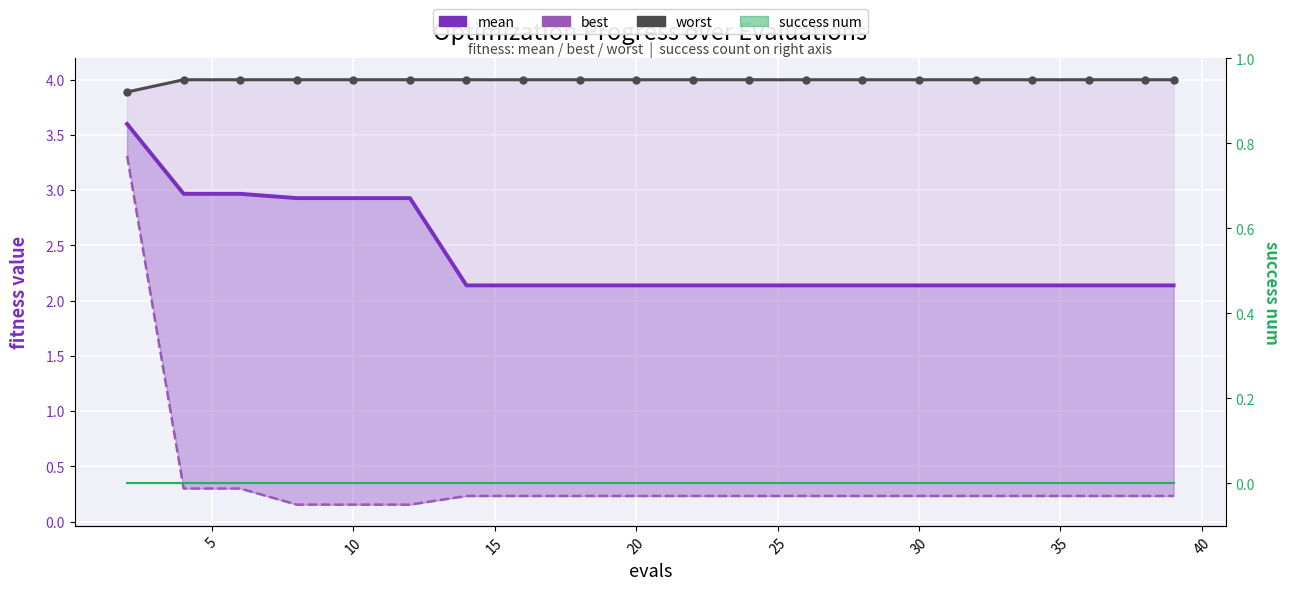

True or false: best and worst cross at least once.

False